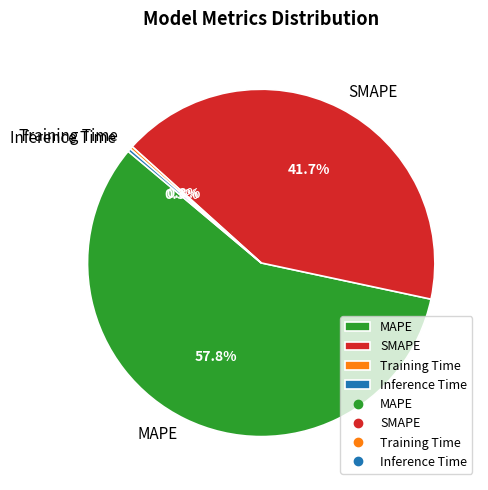

Combined, do SMAPE and Inference Time account for over 50%?

No